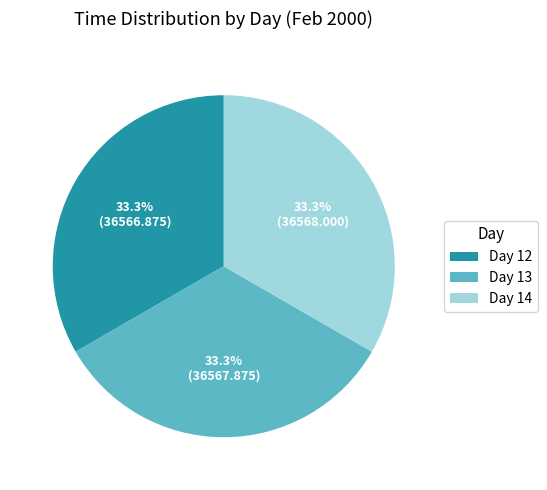

Does Day 13 account for over 50% of the chart?

No